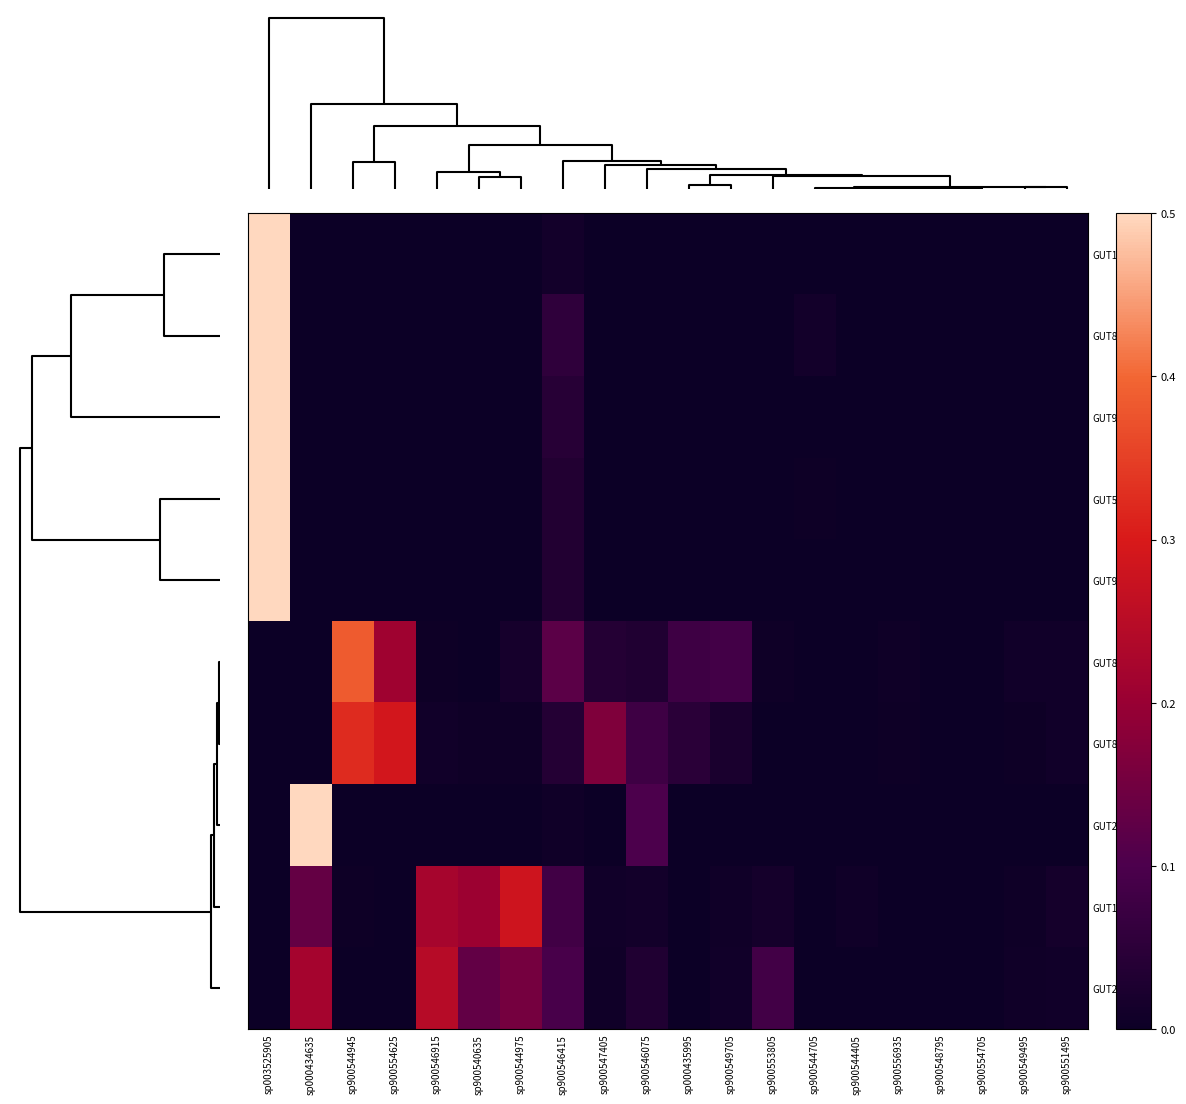

How many series are shown in this chart?

10